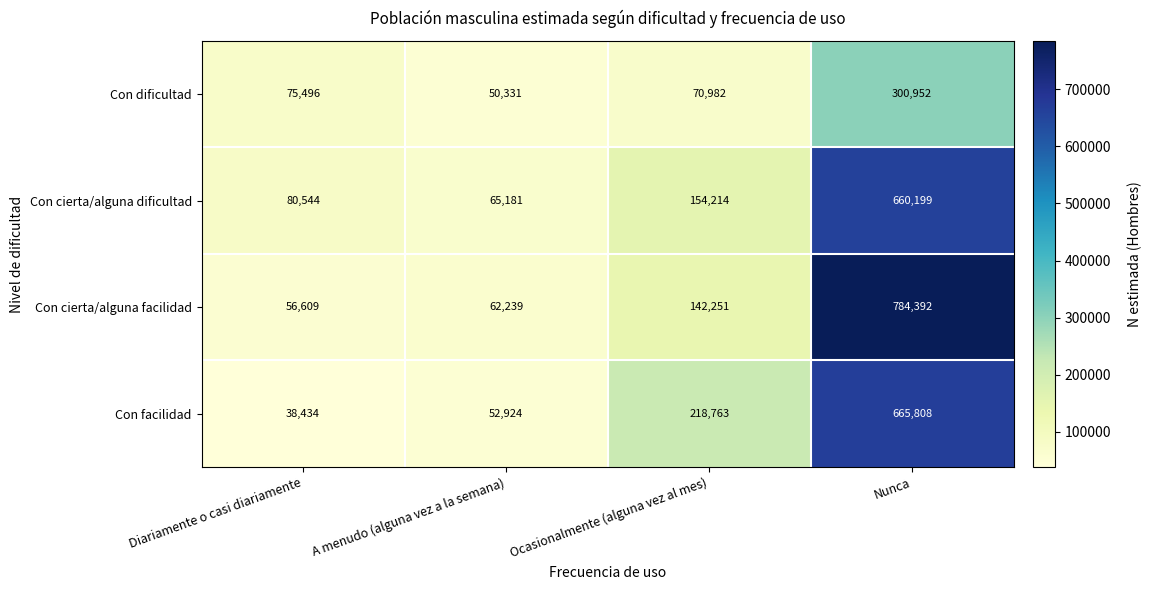

What is the total value across all series at Nunca?

2411351